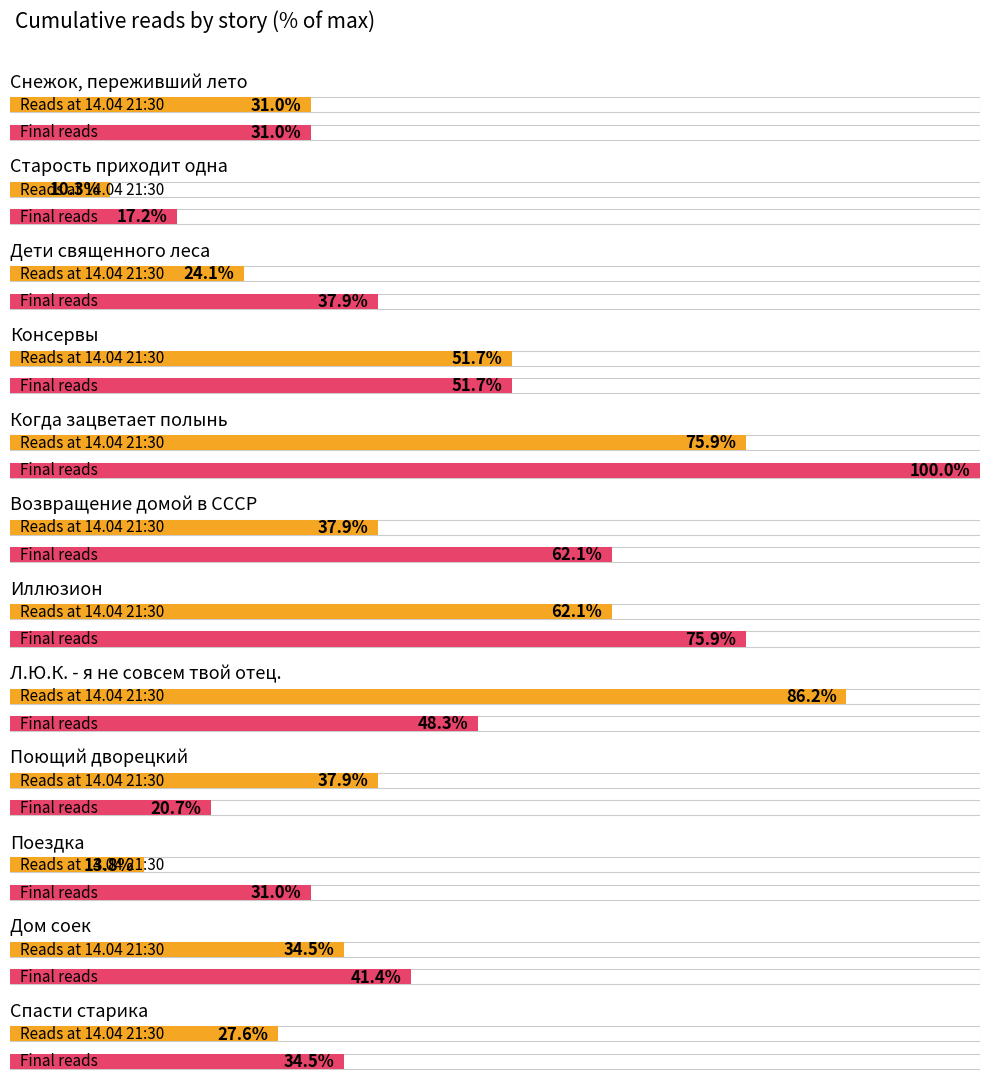

Which category has the lowest value across all series?

Старость приходит одна